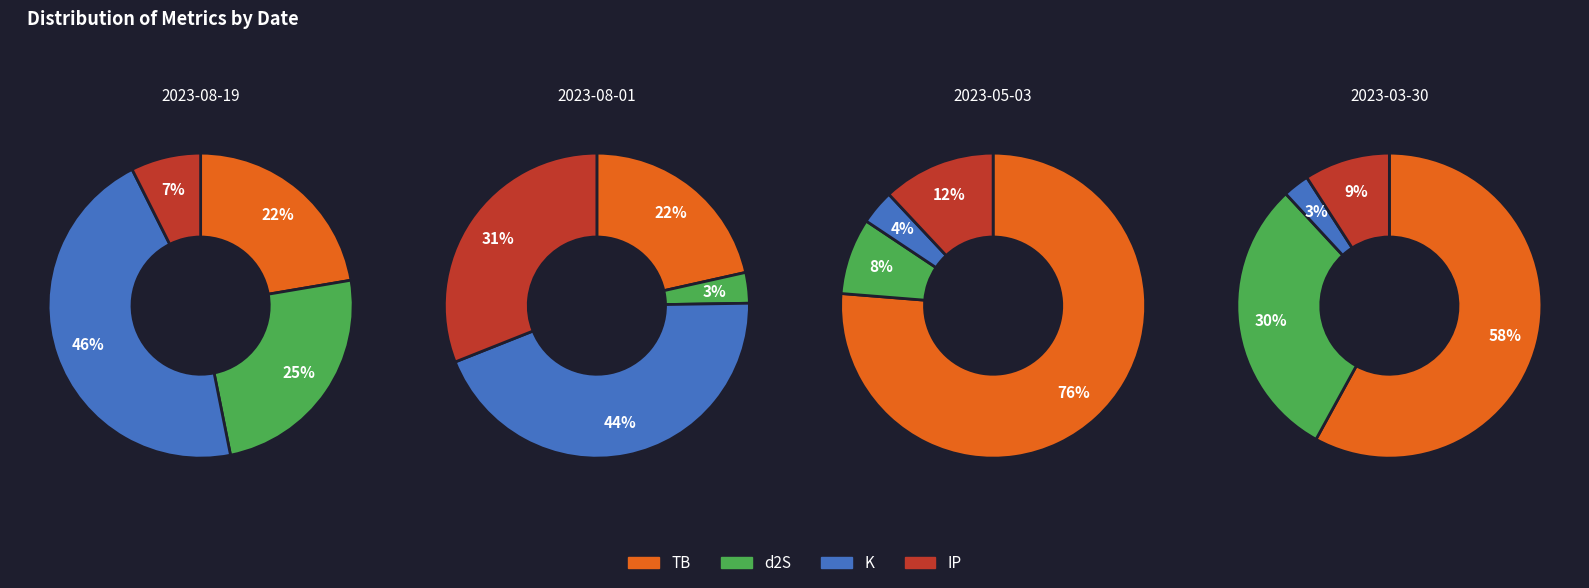

Does 2023-03-30 account for over 50% of the chart?

No